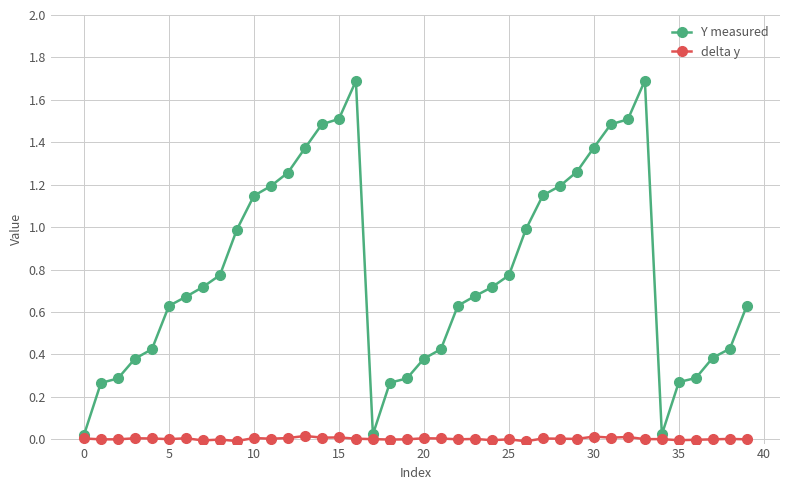

At how many categories does at least one series exceed 0?

40